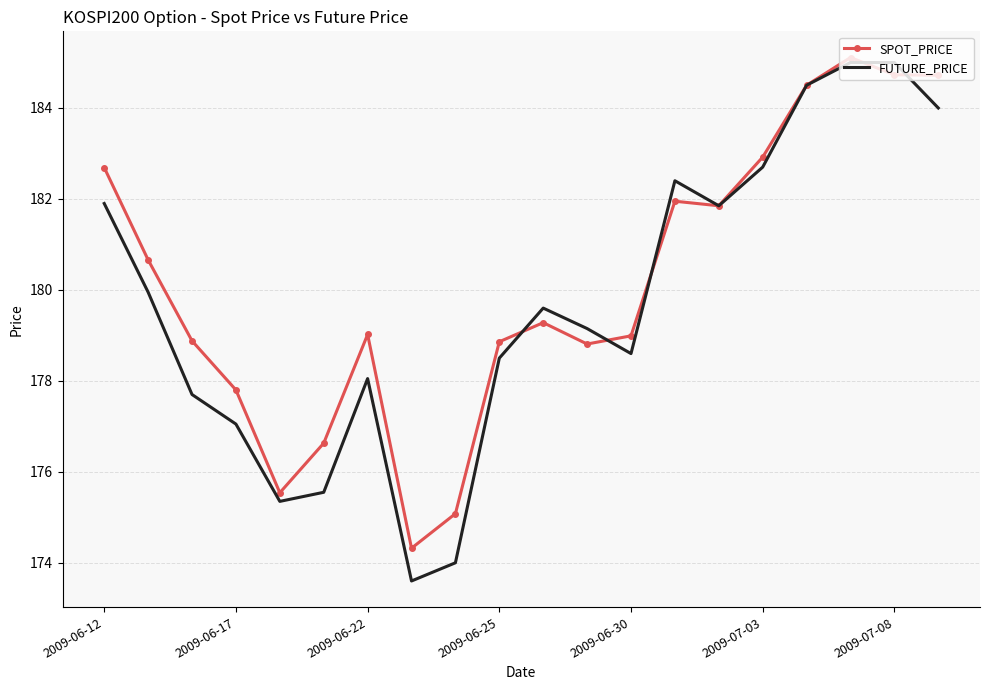

At how many categories does at least one series exceed 181?

8